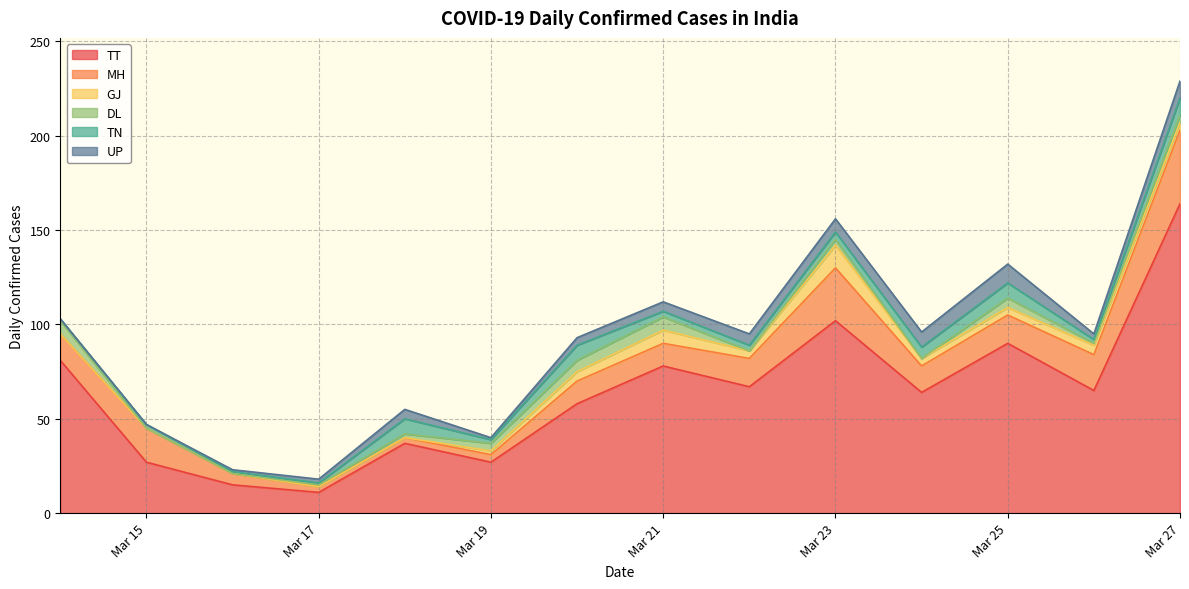

Reading left to right, list all the values displayed in this chart.

TT: 2020-03-14=81	2020-03-15=27	2020-03-16=15	2020-03-17=11	2020-03-18=37	2020-03-19=27	2020-03-20=58	2020-03-21=78	2020-03-22=67	2020-03-23=102	2020-03-24=64	2020-03-25=90	2020-03-26=65	2020-03-27=164
MH: 2020-03-14=14	2020-03-15=18	2020-03-16=6	2020-03-17=3	2020-03-18=3	2020-03-19=4	2020-03-20=12	2020-03-21=12	2020-03-22=15	2020-03-23=28	2020-03-24=14	2020-03-25=15	2020-03-26=19	2020-03-27=39
GJ: 2020-03-14=0	2020-03-15=0	2020-03-16=0	2020-03-17=0	2020-03-18=0	2020-03-19=2	2020-03-20=5	2020-03-21=7	2020-03-22=4	2020-03-23=12	2020-03-24=4	2020-03-25=4	2020-03-26=5	2020-03-27=4
DL: 2020-03-14=7	2020-03-15=0	2020-03-16=0	2020-03-17=1	2020-03-18=2	2020-03-19=4	2020-03-20=6	2020-03-21=7	2020-03-22=0	2020-03-23=3	2020-03-24=0	2020-03-25=5	2020-03-26=1	2020-03-27=4
TN: 2020-03-14=1	2020-03-15=2	2020-03-16=1	2020-03-17=1	2020-03-18=8	2020-03-19=2	2020-03-20=8	2020-03-21=3	2020-03-22=3	2020-03-23=4	2020-03-24=6	2020-03-25=8	2020-03-26=2	2020-03-27=9
UP: 2020-03-14=0	2020-03-15=0	2020-03-16=1	2020-03-17=2	2020-03-18=5	2020-03-19=1	2020-03-20=4	2020-03-21=5	2020-03-22=6	2020-03-23=7	2020-03-24=8	2020-03-25=10	2020-03-26=3	2020-03-27=9